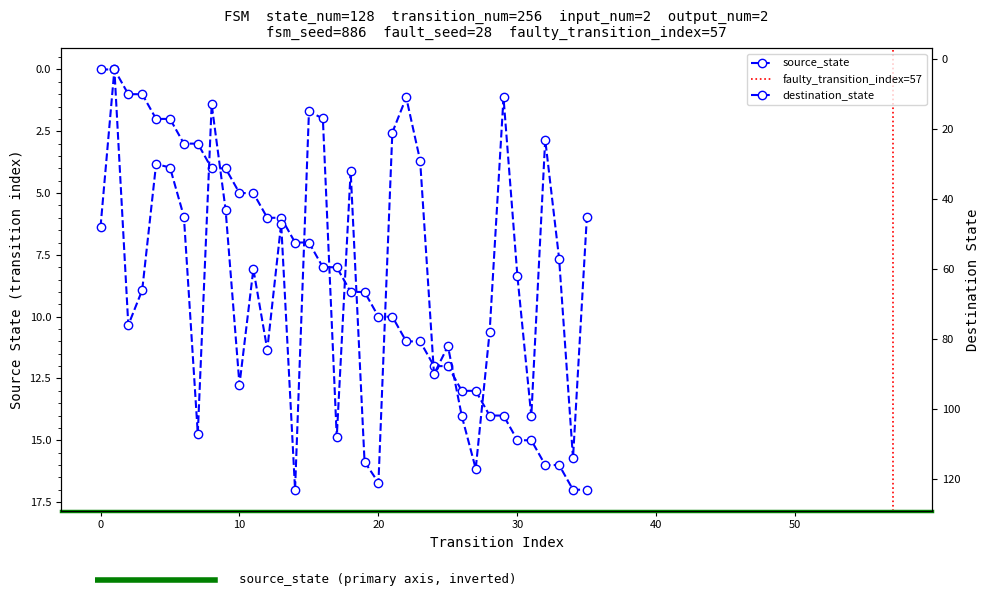

True or false: source_state and destination_state cross at least once.

True